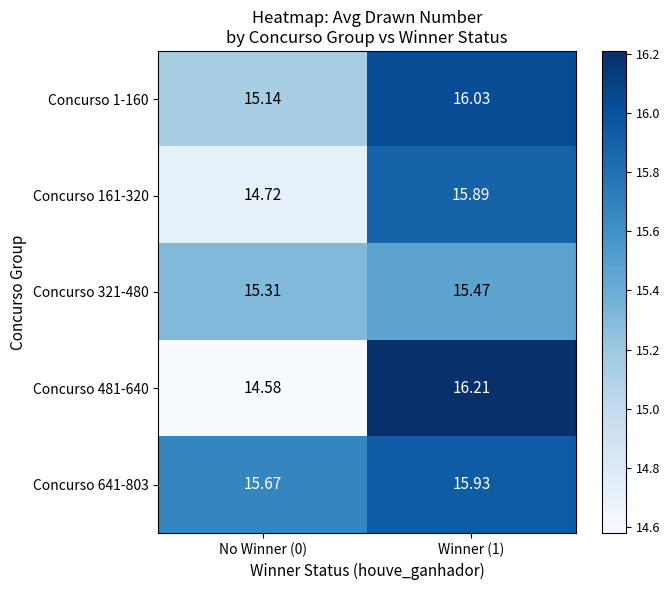

Is the value of Concurso 321-480 at No Winner (0) greater than the value of Concurso 161-320 at No Winner (0)?

Yes